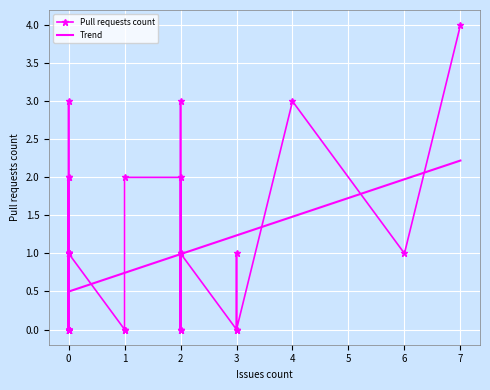

What is the greatest value displayed?

4